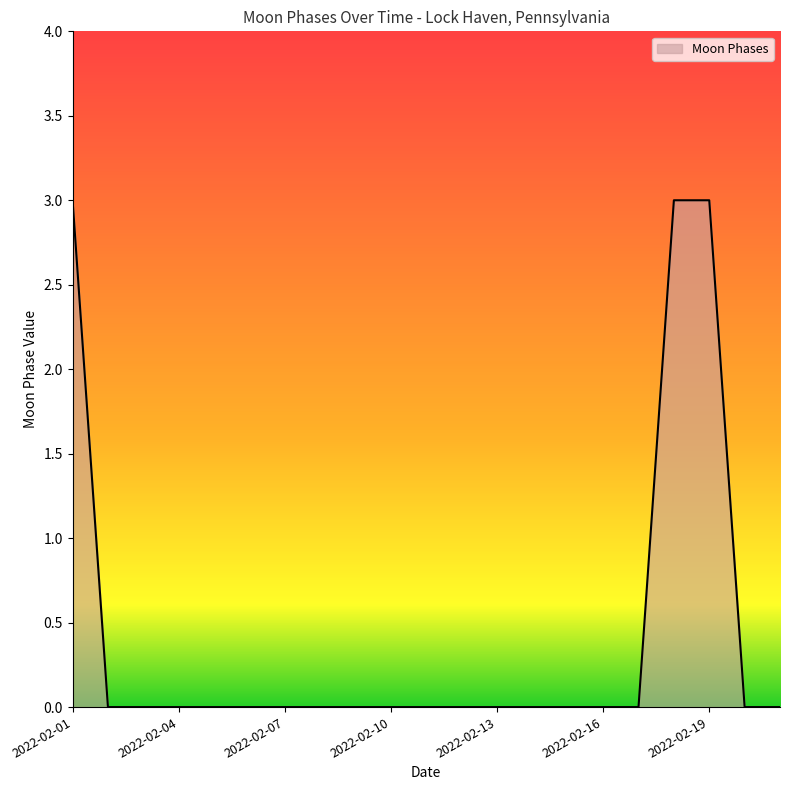

Count the values in the range 0 to 1.

18